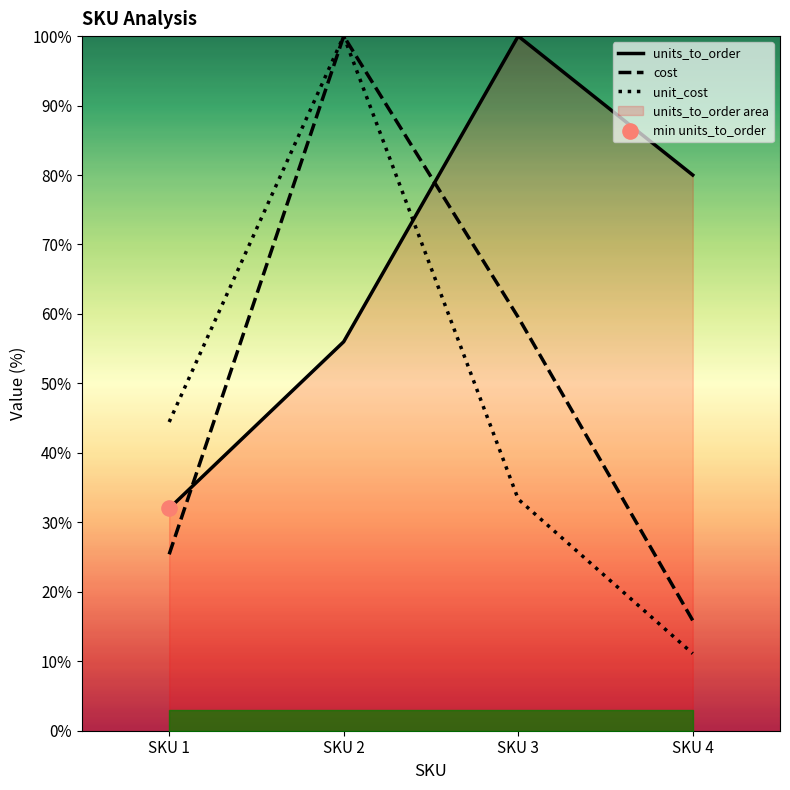

What are all the series names shown in the legend?

units_to_order, unit_cost, cost